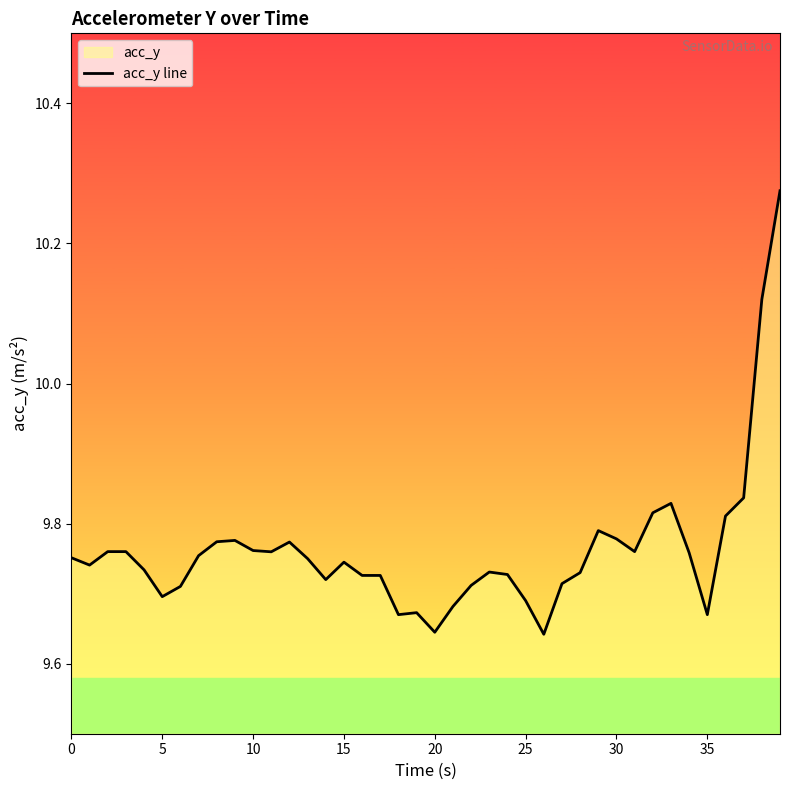

Is it true that the value at 30 is 9.8?

True